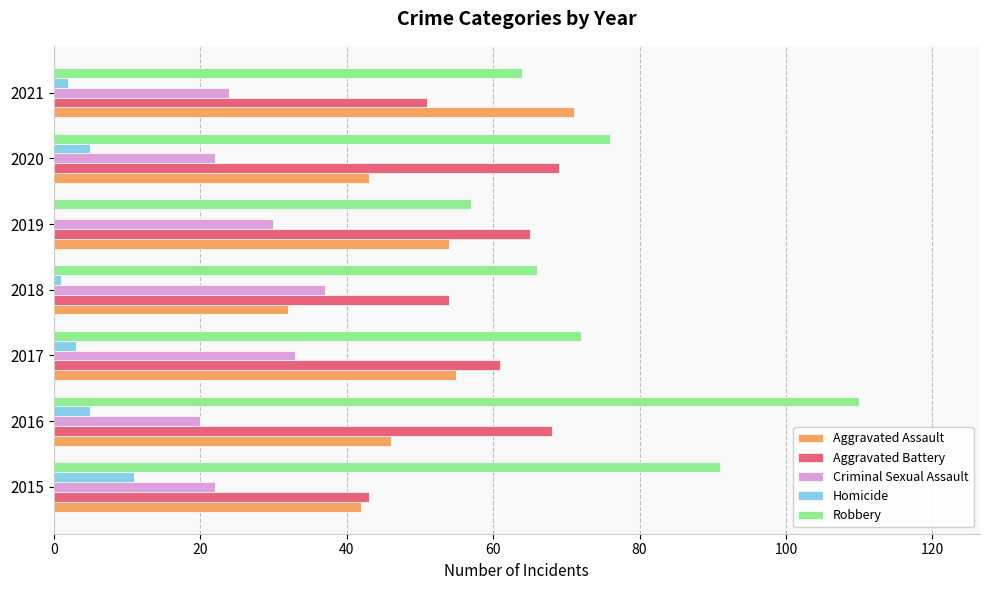

True or false: Robbery has a value of 103 at 2017.

False